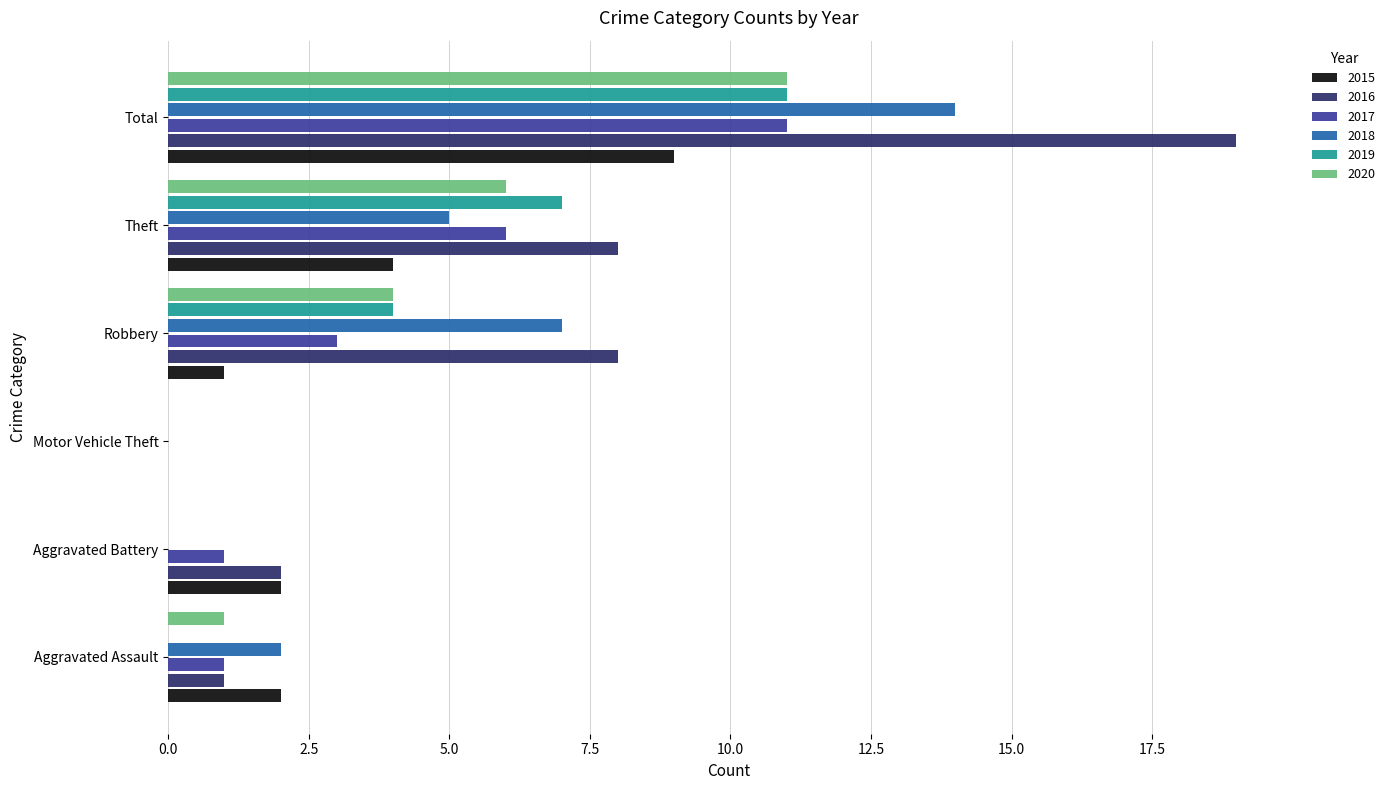

At which label does 2015 reach its peak?

Total